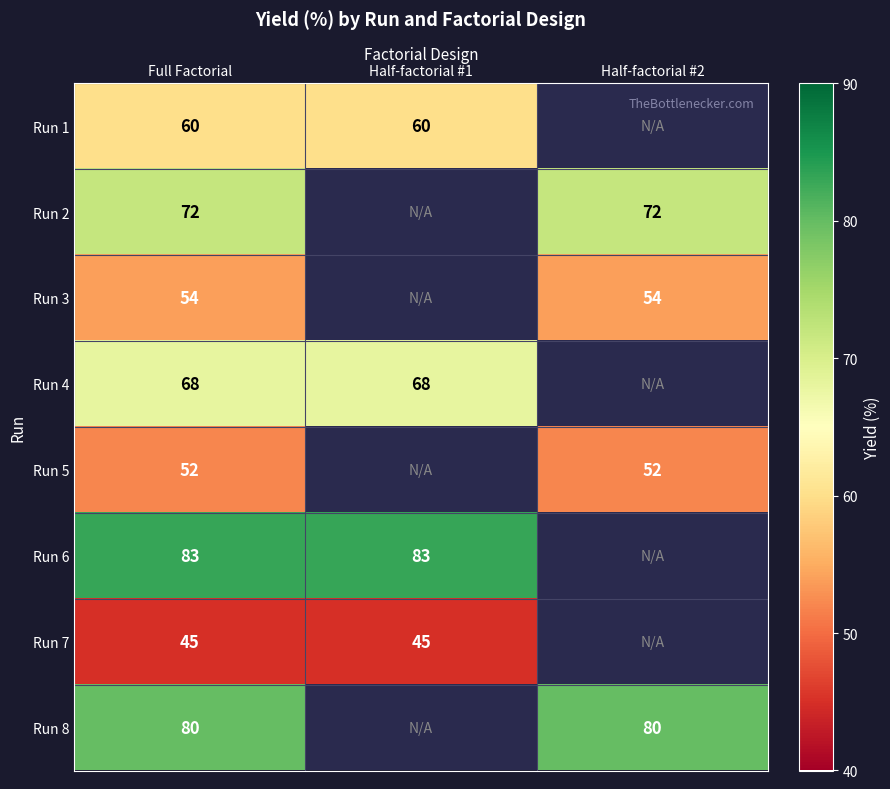

Is the value of Run 6 at Full Factorial greater than the value of Run 4 at Half-factorial #1?

Yes